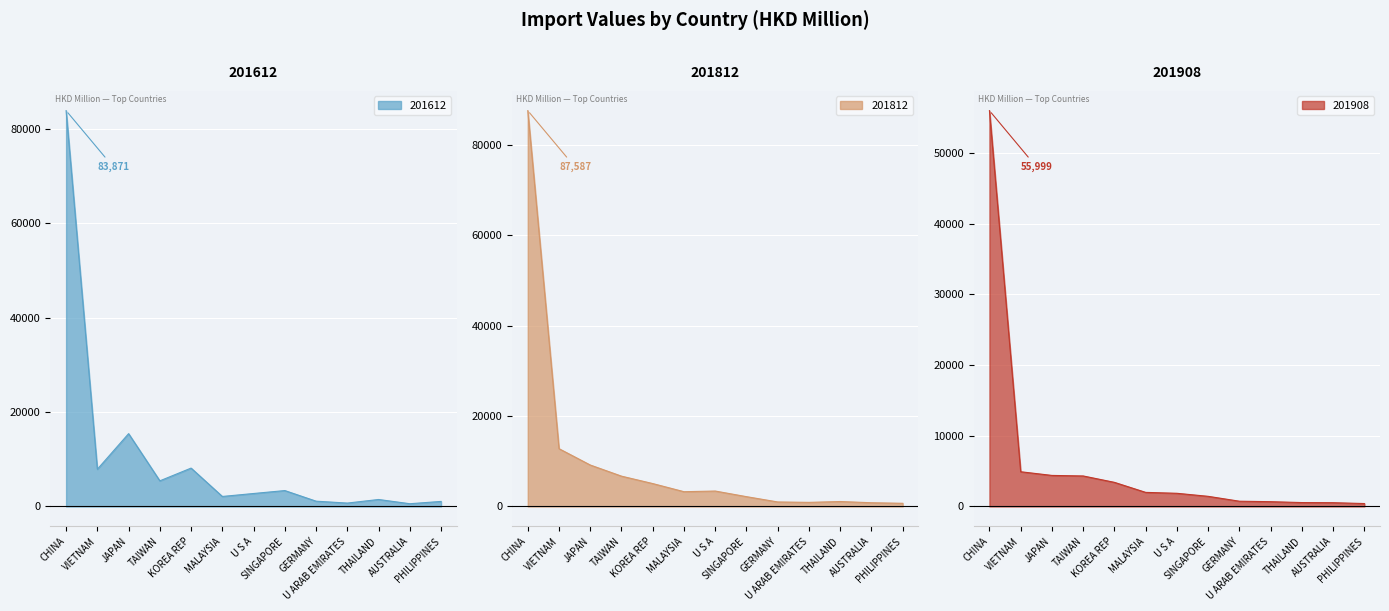

What is the label of the 3rd point from the right?

THAILAND